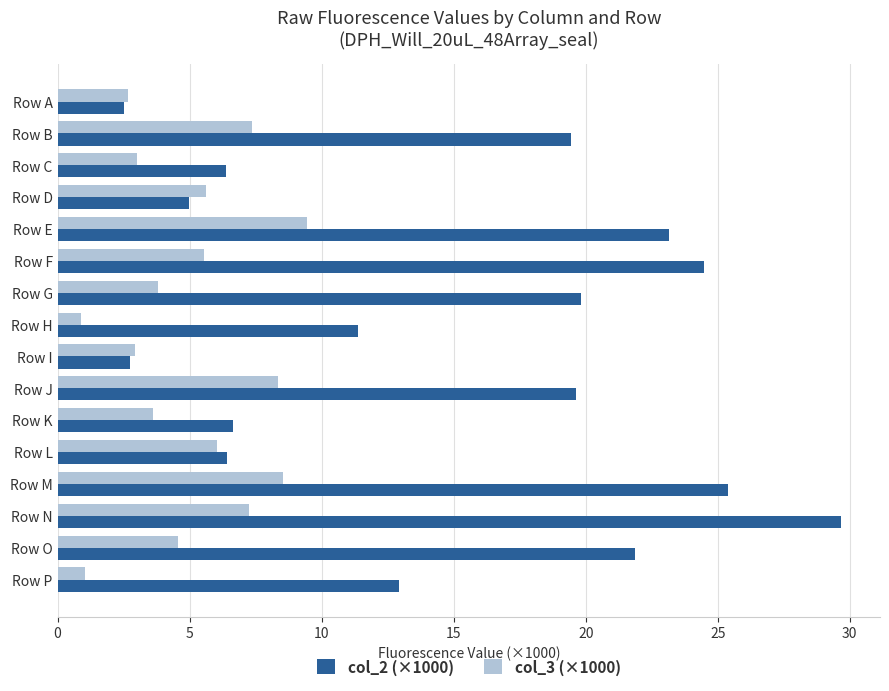

True or false: col_2 (×1000) has a value of 12.3 at Row O.

False